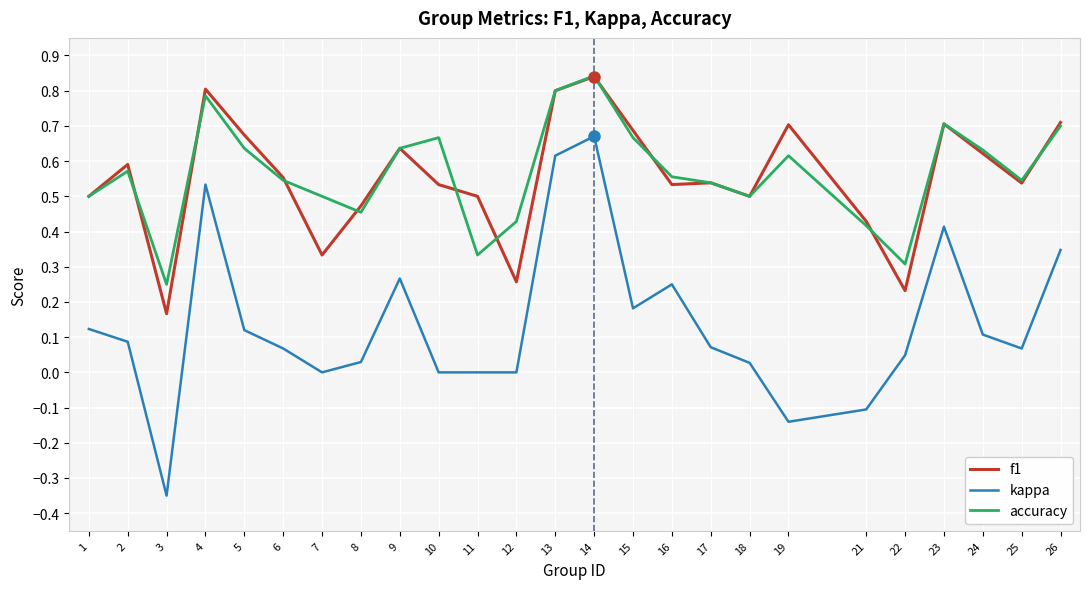

What is the total value across all series at 5?

1.4